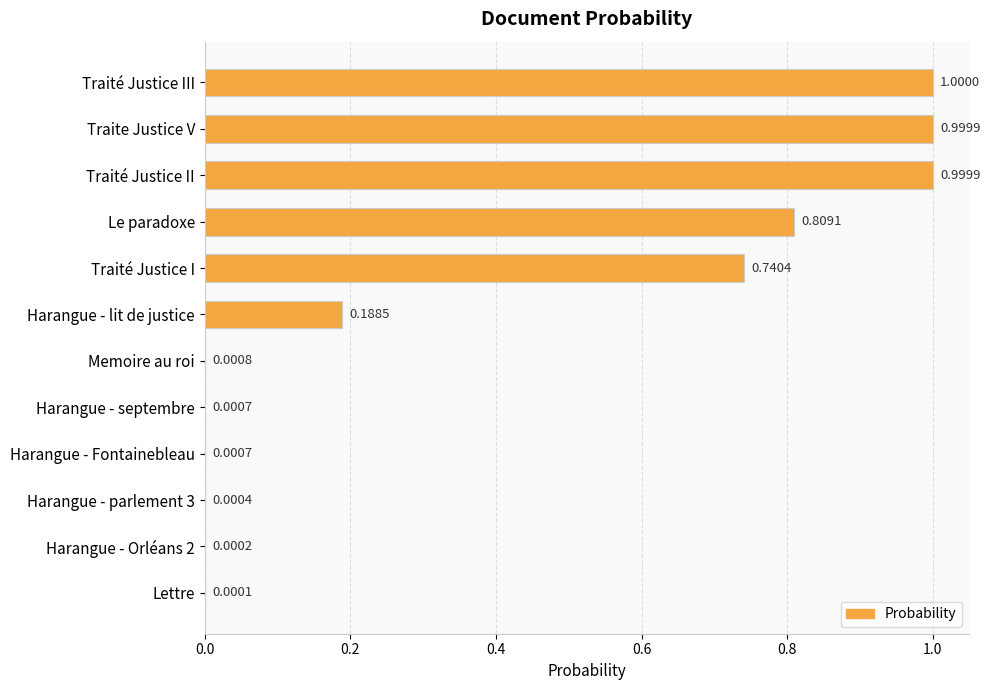

Between Harangue - septembre and Harangue - parlement 3, which is larger?

Harangue - septembre